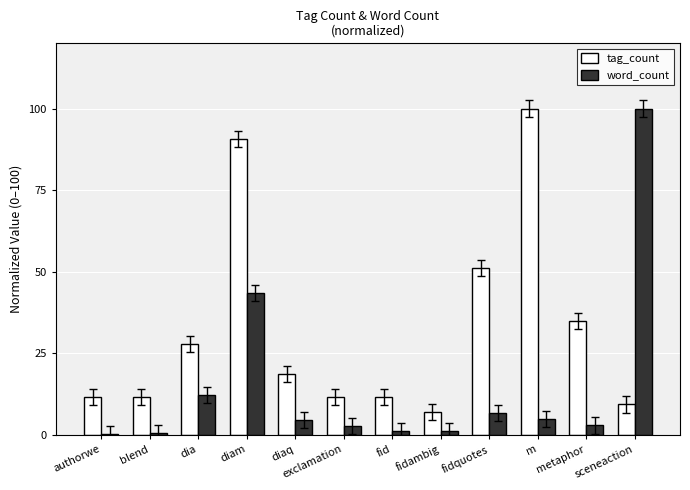

True or false: tag_count has a value of 90.7 at diam.

True